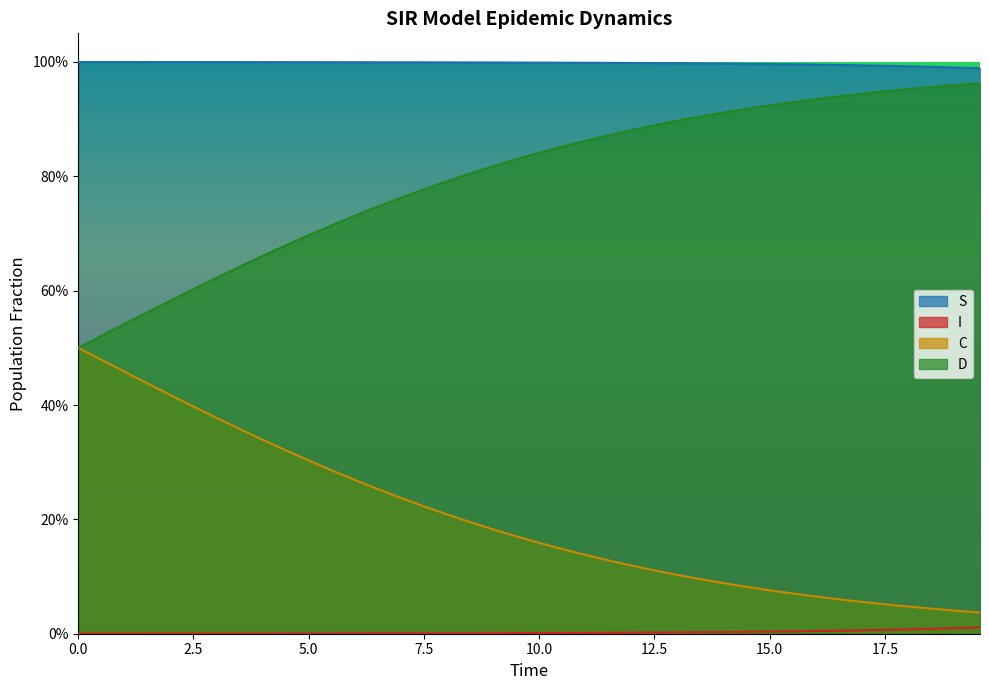

Reading left to right, what are all the values shown in this chart?

S: 1.0	1.0	1.0	1.0	1.0	1.0	1.0	1.0	1.0	1.0	1.0	1.0	1.0	1.0	1.0	1.0	1.0	1.0	1.0	1.0	1.0	1.0	1.0	1.0	1.0	1.0	1.0	1.0	1.0	1.0	1.0	1.0	1.0	1.0	1.0	1.0	1.0	1.0	1.0	1.0
I: 0.0	0.0	0.0	0.0	0.0	0.0	0.0	0.0	0.0	0.0	0.0	0.0	0.0	0.0	0.0	0.0	0.0	0.0	0.0	0.0	0.0	0.0	0.0	0.0	0.0	0.0	0.0	0.0	0.0	0.0	0.0	0.0	0.0	0.0	0.0	0.0	0.0	0.0	0.0	0.0
C: 0.5	0.5	0.5	0.4	0.4	0.4	0.4	0.4	0.3	0.3	0.3	0.3	0.3	0.3	0.2	0.2	0.2	0.2	0.2	0.2	0.2	0.1	0.1	0.1	0.1	0.1	0.1	0.1	0.1	0.1	0.1	0.1	0.1	0.1	0.1	0.1	0.0	0.0	0.0	0.0
D: 0.5	0.5	0.5	0.6	0.6	0.6	0.6	0.6	0.7	0.7	0.7	0.7	0.7	0.7	0.8	0.8	0.8	0.8	0.8	0.8	0.8	0.9	0.9	0.9	0.9	0.9	0.9	0.9	0.9	0.9	0.9	0.9	0.9	0.9	0.9	0.9	1.0	1.0	1.0	1.0